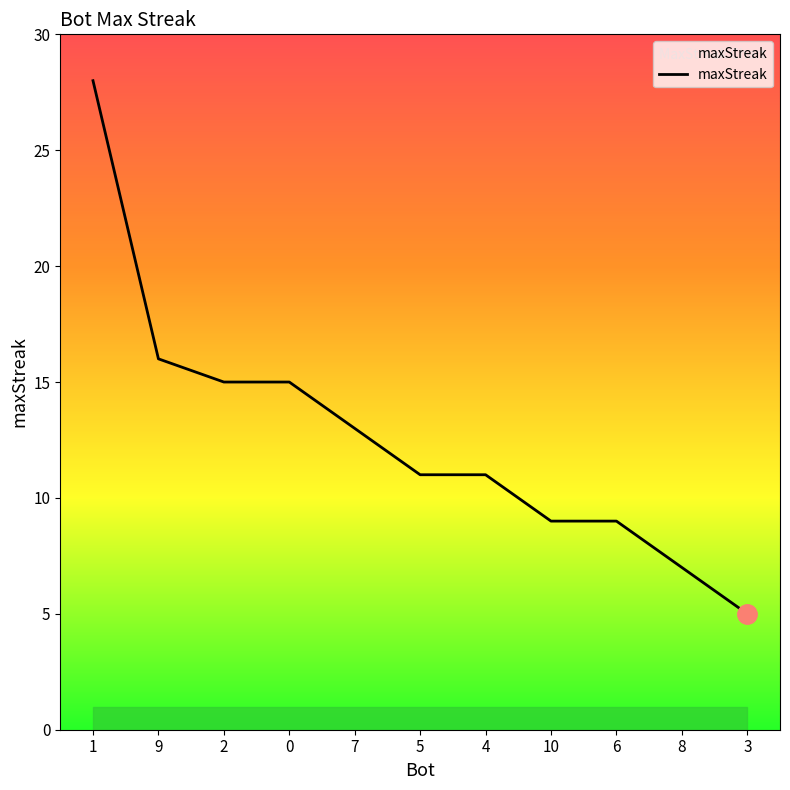

The value at 8 is 11. True or false?

False